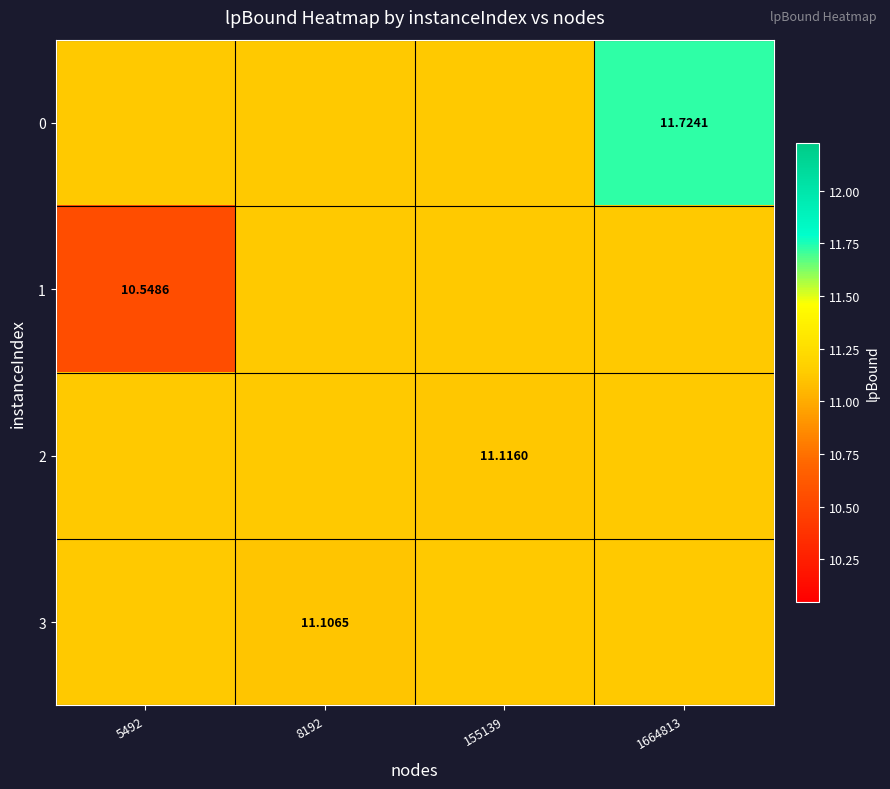

The value of 3 at 1664813 is 11.1. True or false?

True